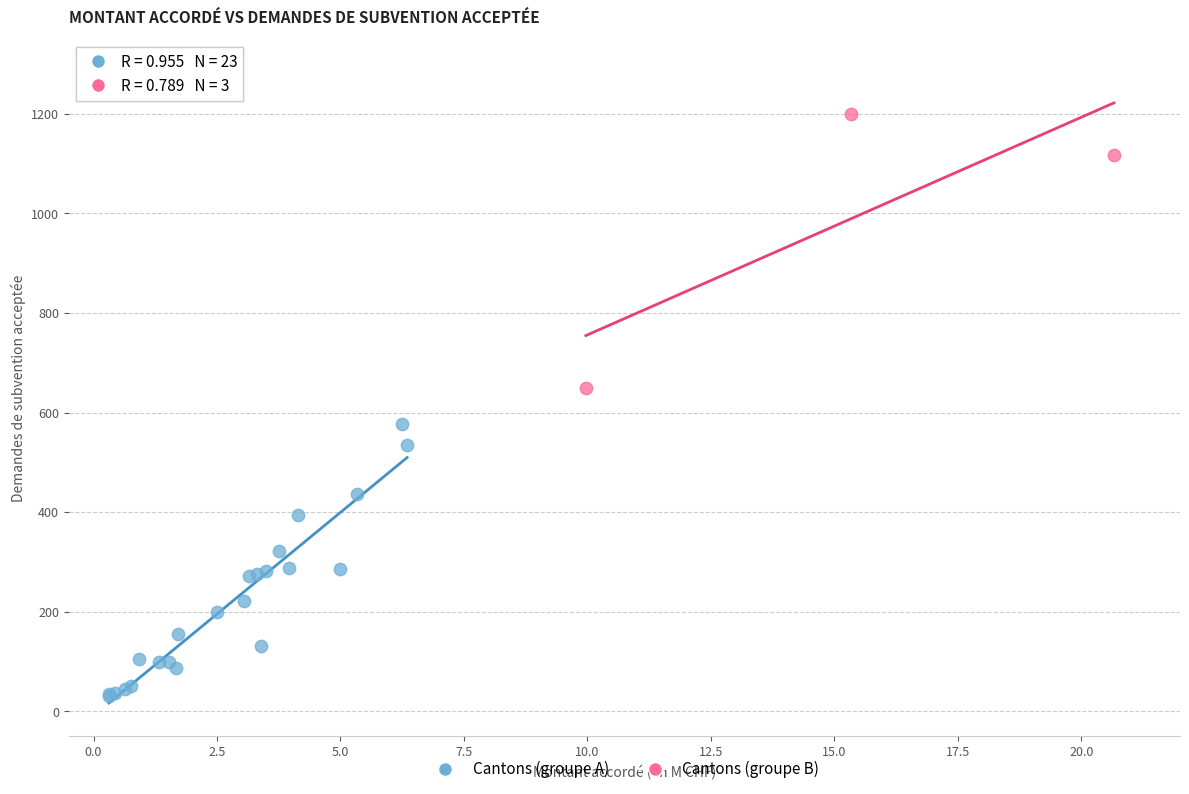

Which series reaches the minimum Y coordinate?

Cantons (groupe A)